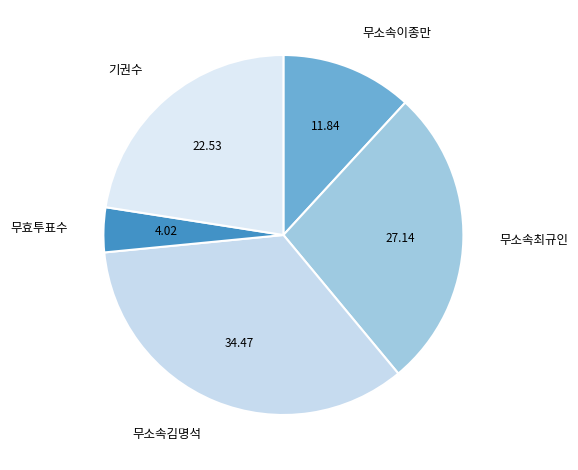

What is the ratio of the value at 기권수 to the value at 무효투표수?

5.6